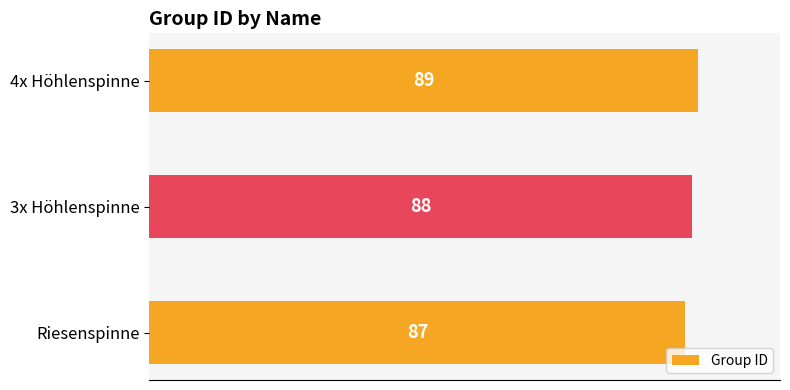

Count the values in the range 87 to 89.

3